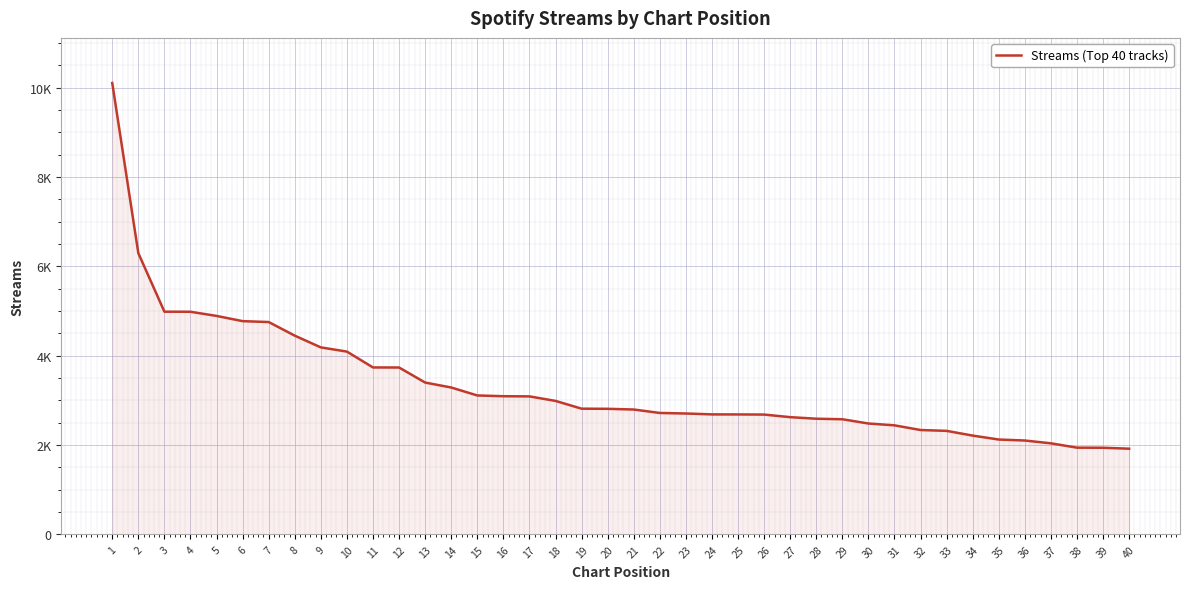

The chart shows a value of 3499 at 1. True or false?

False